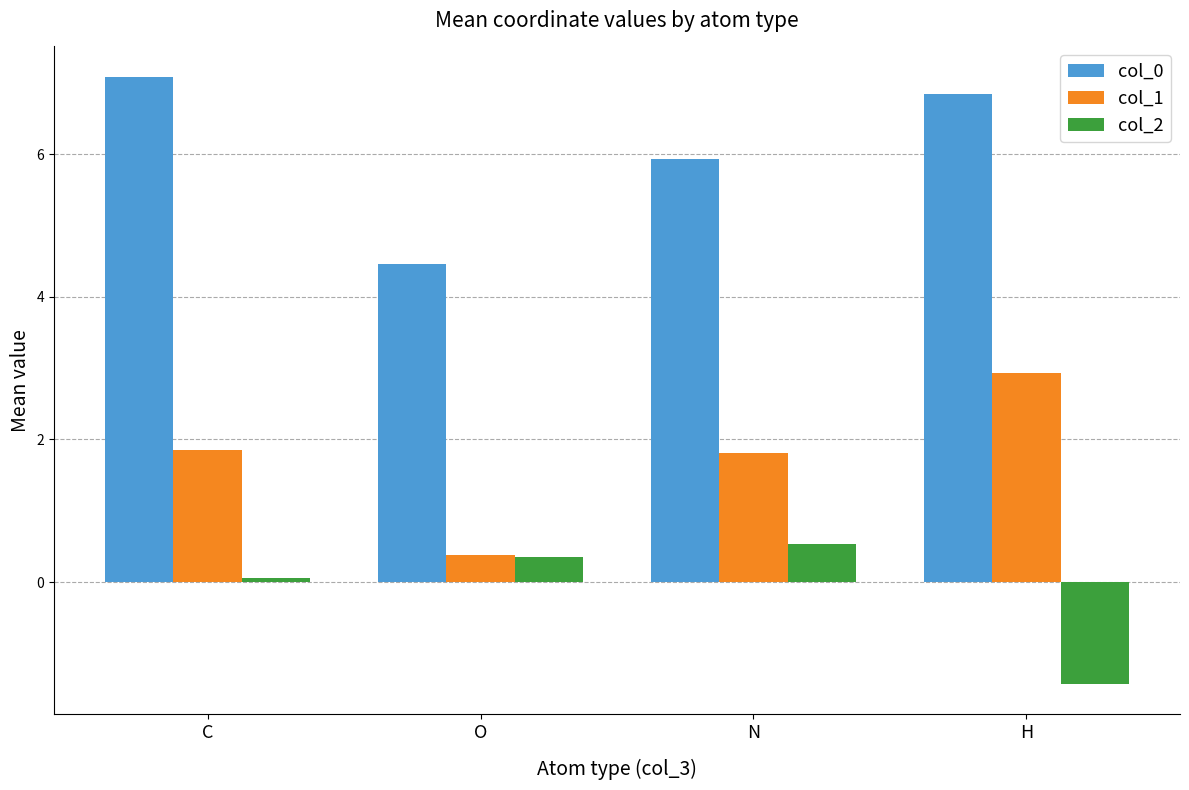

The value of col_1 at H is 1.7. True or false?

False